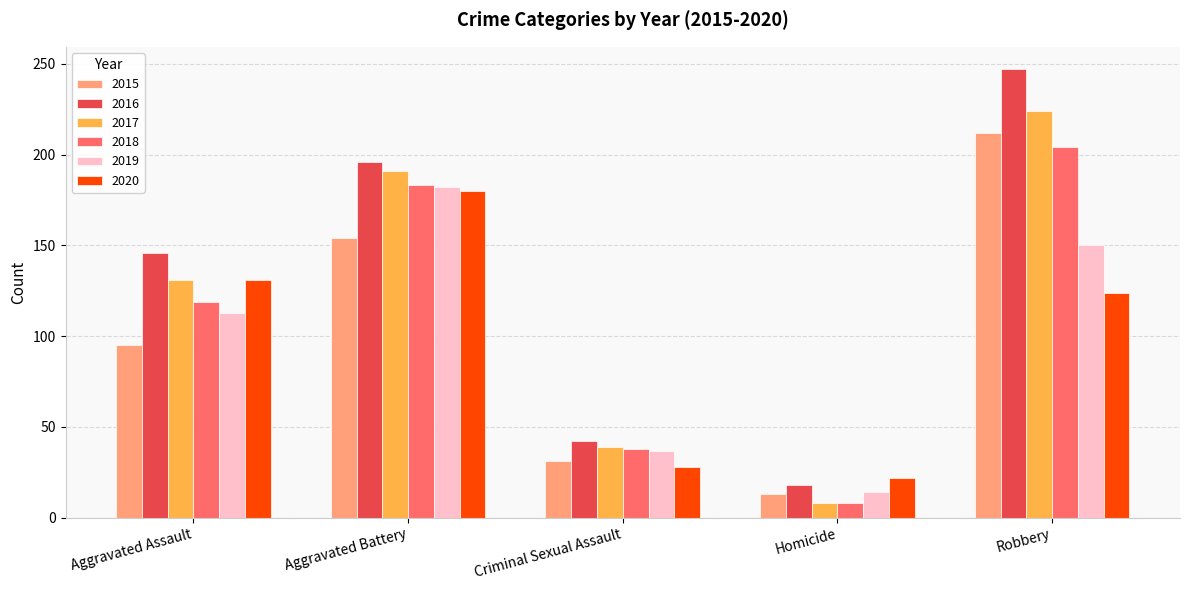

What is the minimum value shown in the chart?

8